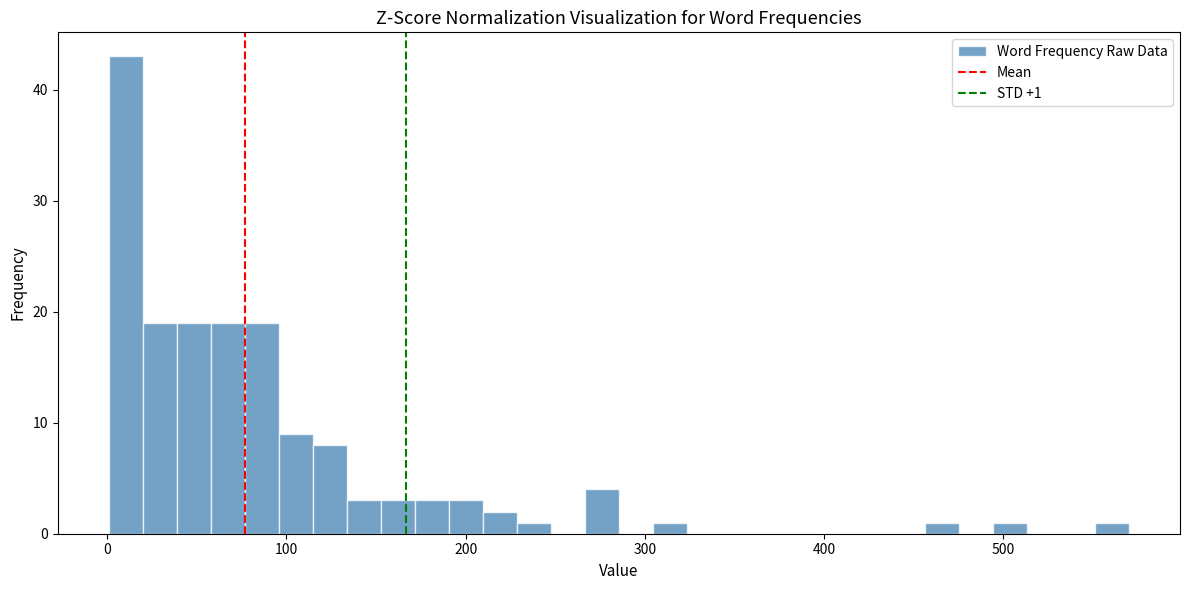

Read against the x-axis, roughly where is the centre of the tallest bar?

10